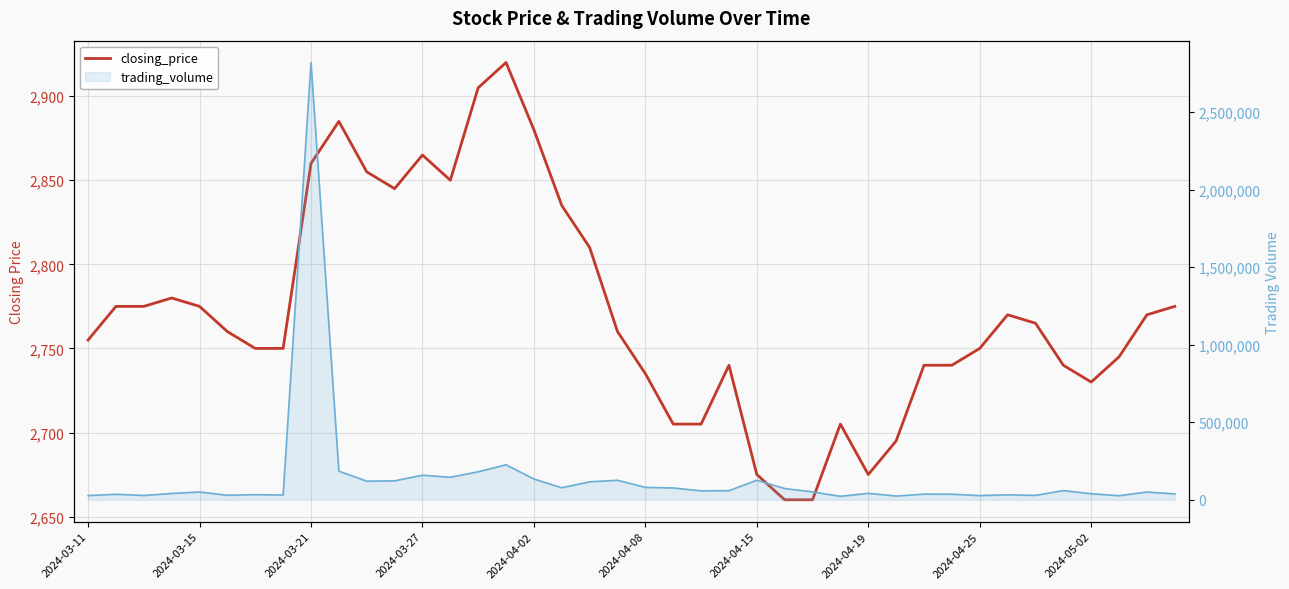

At which category does the chart reach its minimum across all series?

25